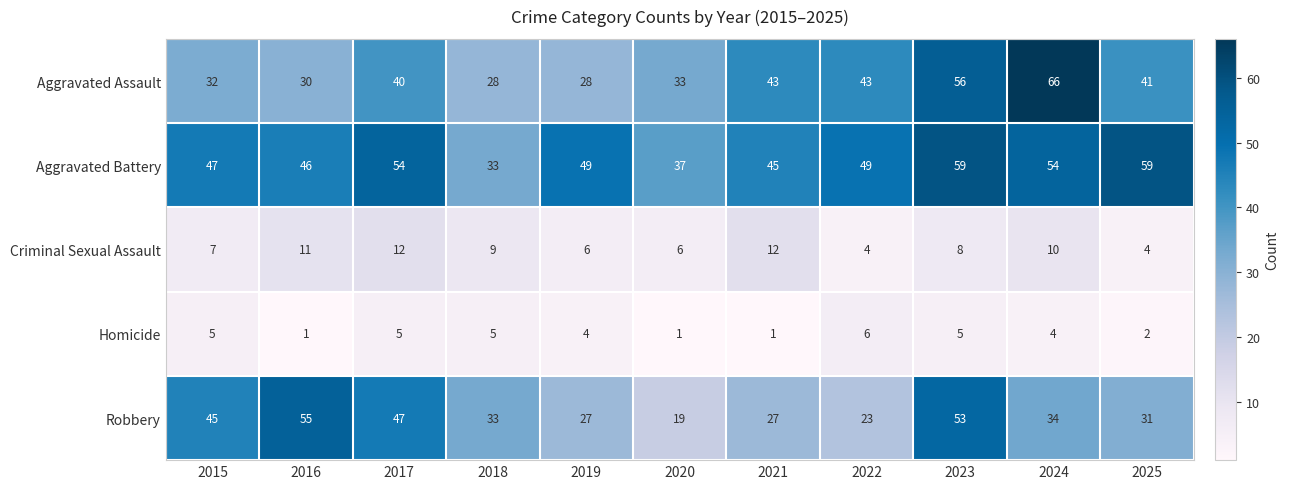

Count the Criminal Sexual Assault values in the range 6 to 11.

7